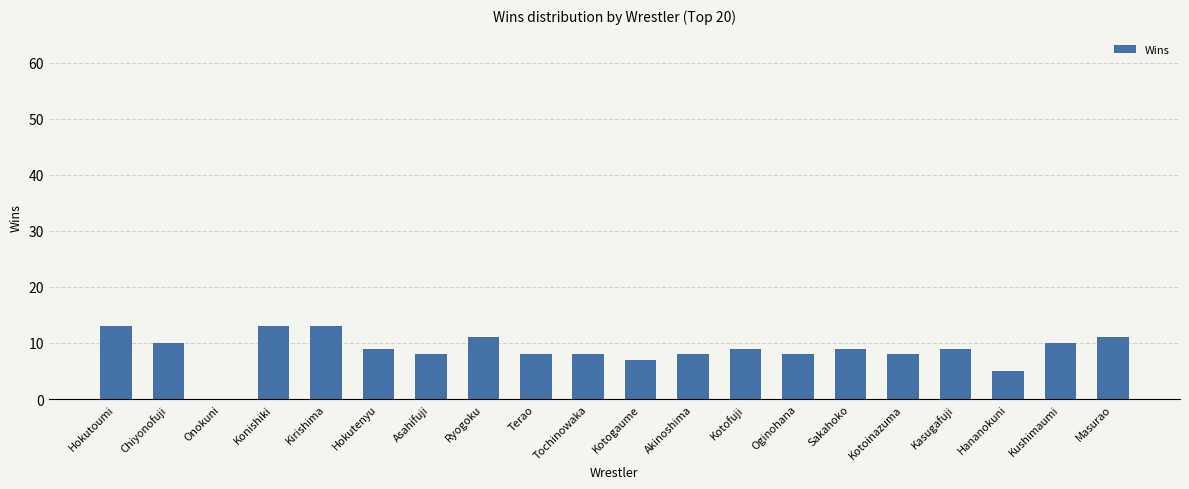

What is the sum of all values?

177